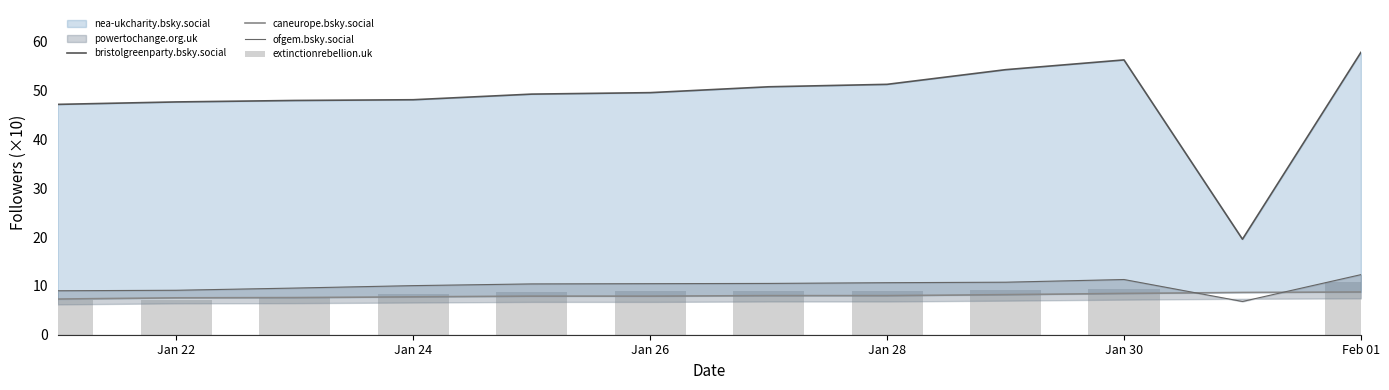

Reading left to right, list all the values displayed in this chart.

bristolgreenparty.bsky.social: 47.1	47.7	47.9	48.1	49.2	49.5	50.8	51.2	54.2	56.2	19.6	57.8
caneurope.bsky.social: 7.3	7.6	7.6	7.8	7.9	7.9	8.0	8.0	8.2	8.4	8.7	8.8
ofgem.bsky.social: 9.0	9.1	9.6	10.1	10.4	10.4	10.5	10.7	10.8	11.3	6.8	12.3
extinctionrebellion.uk: 7.2	7.2	7.5	8.4	8.8	8.9	9.0	9.0	9.1	9.4	0.0	10.7